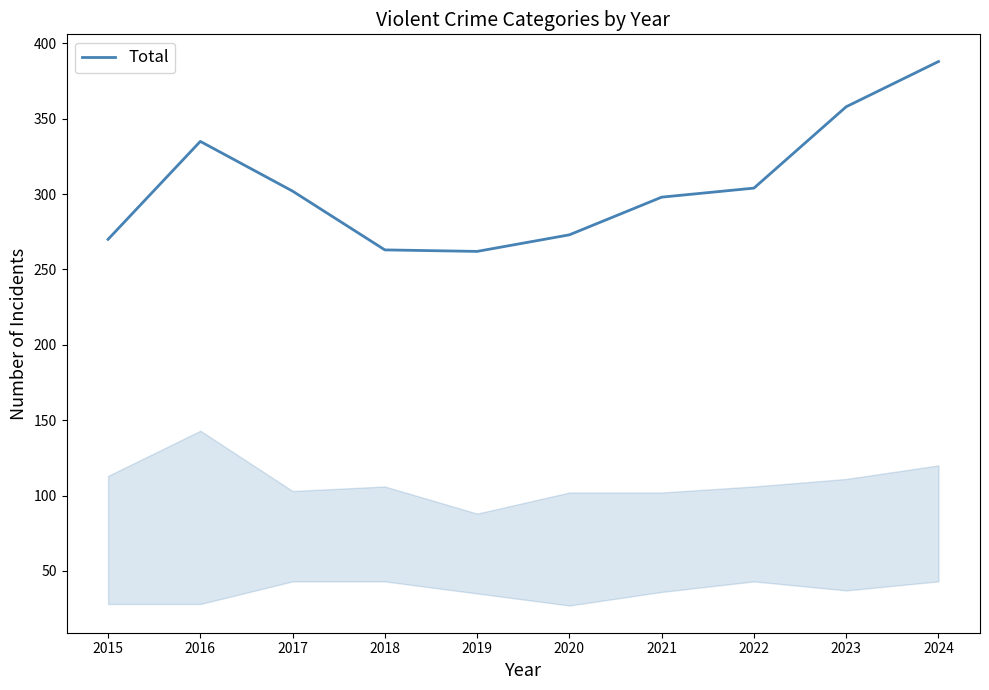

Where does the data first go above 302?

2016